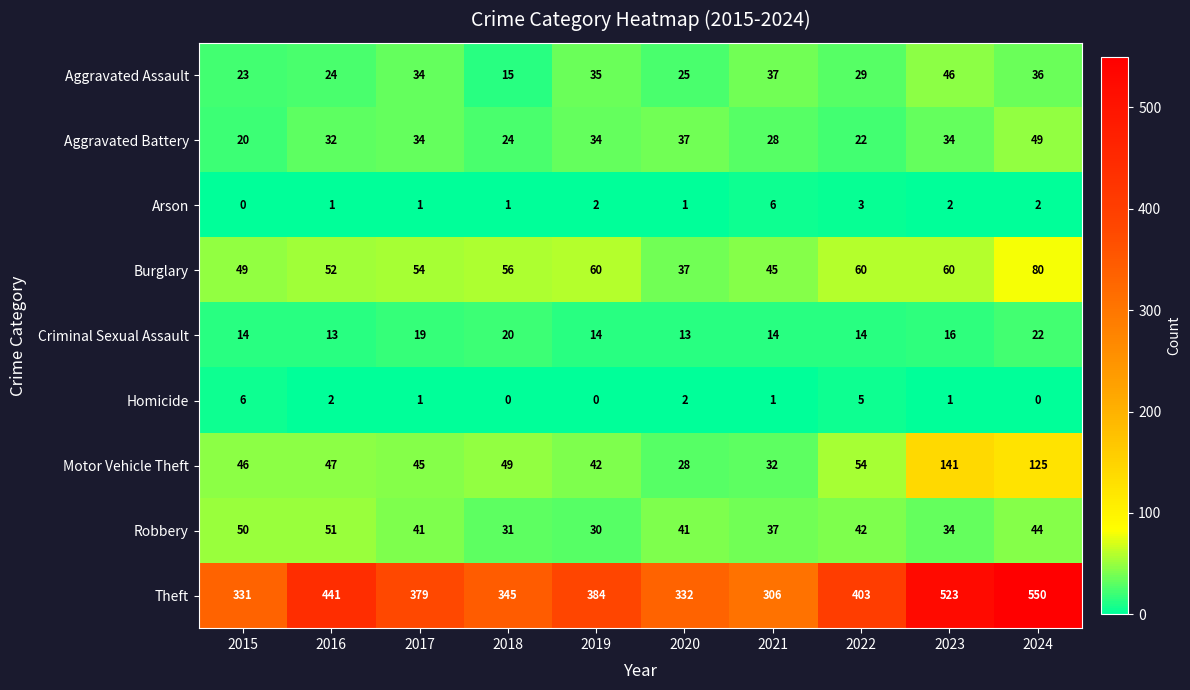

At which label does Homicide reach its peak?

2015